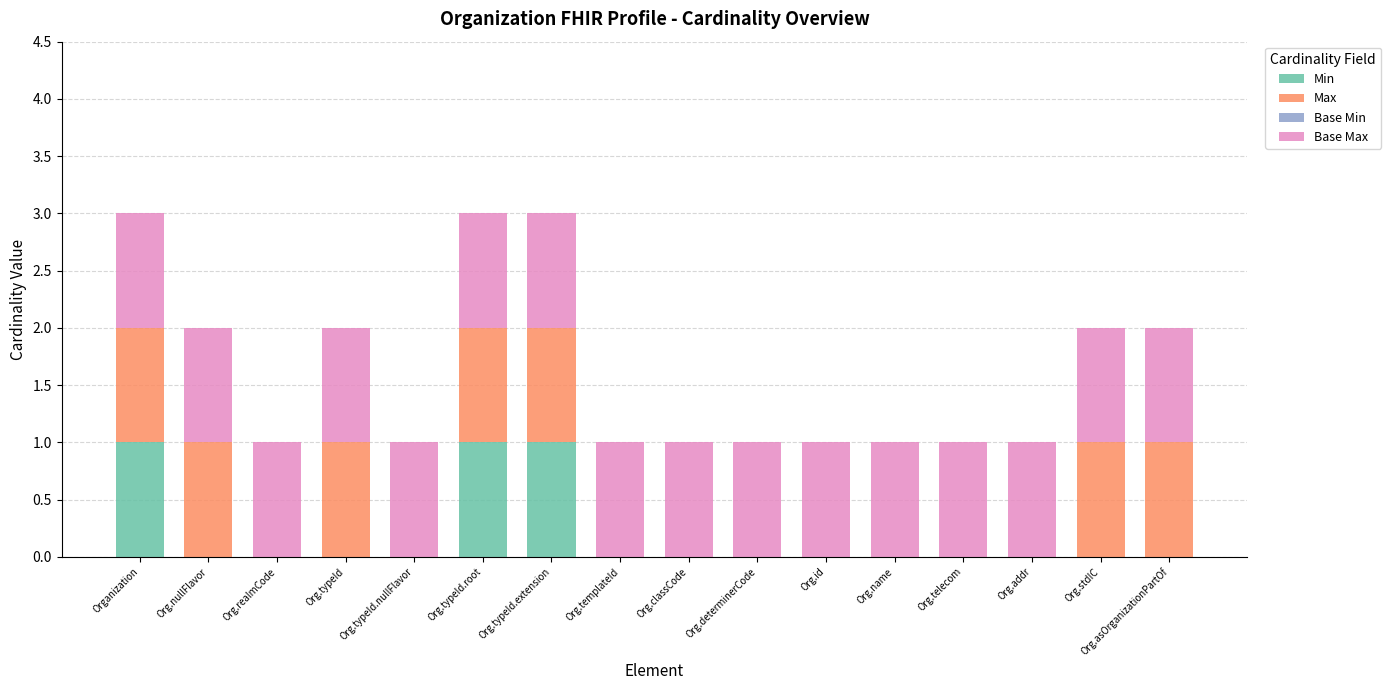

What is the total value across all series at Org.typeId.extension?

3